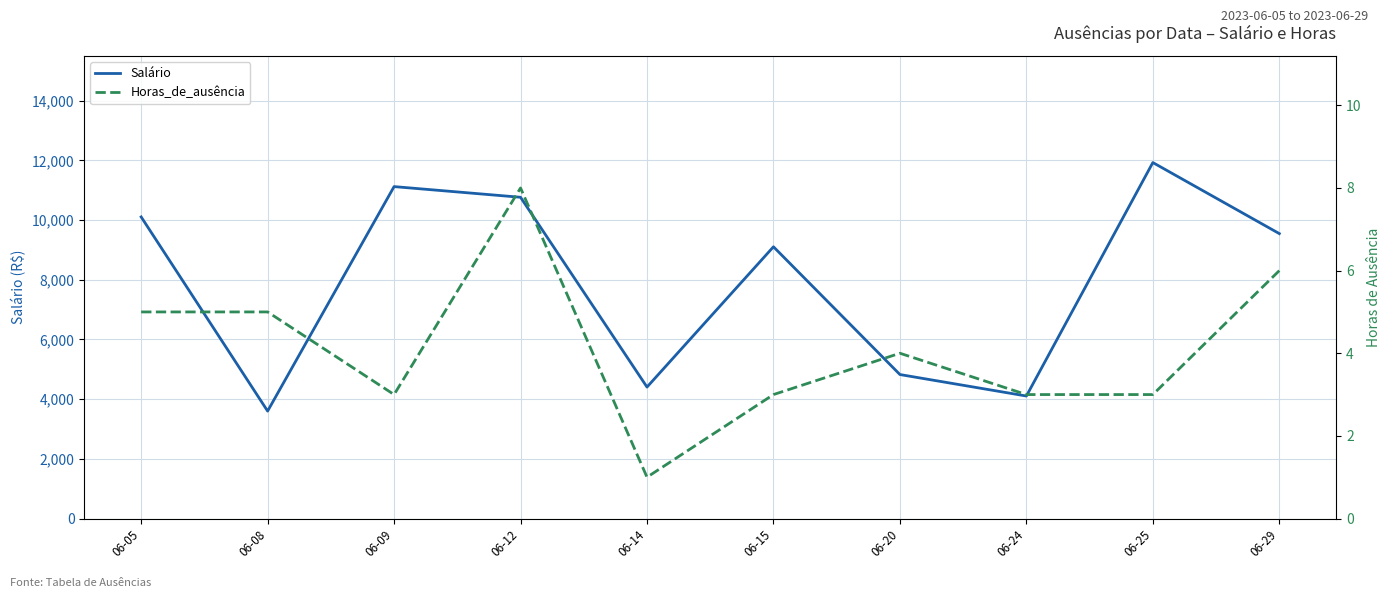

Does the chart display data point markers on the line(s)?

No